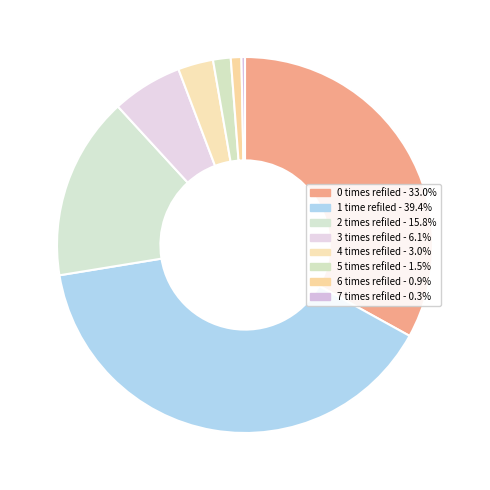

Is 5 times refiled the majority of the pie?

No